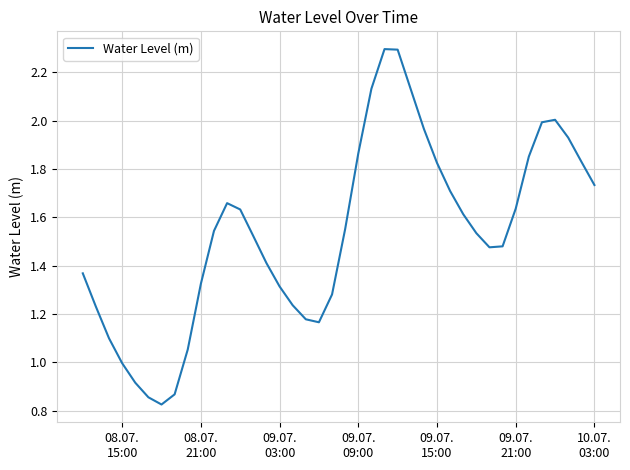

What is the maximum value shown in the chart?

2.3